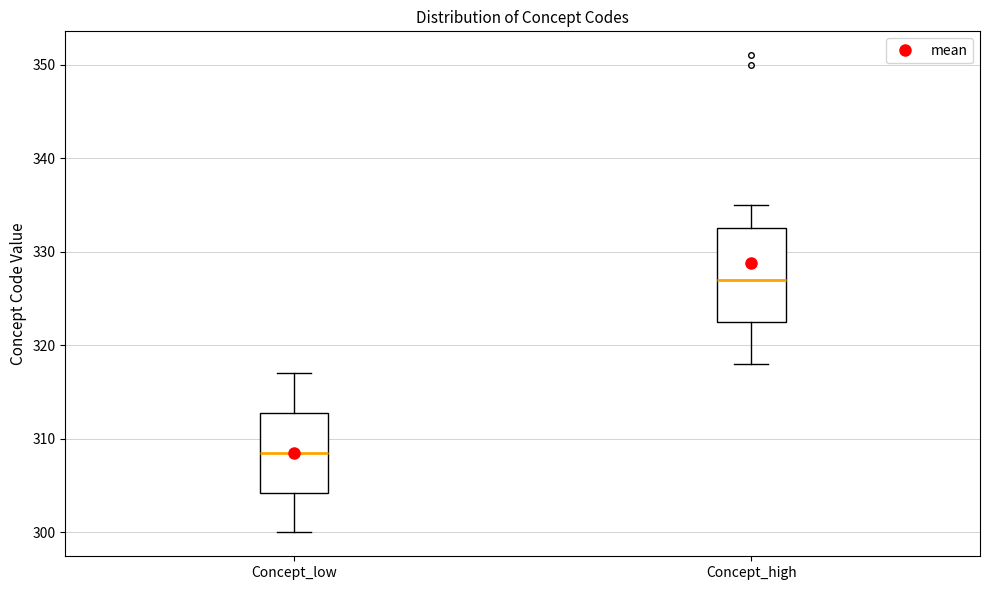

Comparing the boxes themselves (not the whiskers), which one is the tallest?

Concept_high